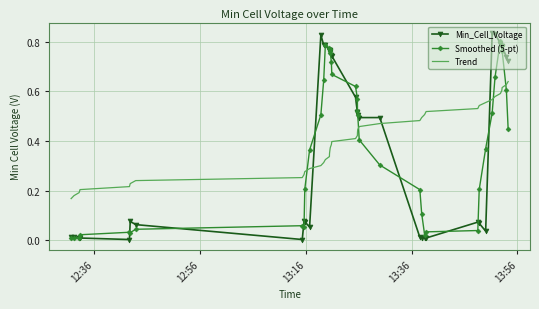

Which series has the widest spread of values?

Min_Cell_Voltage